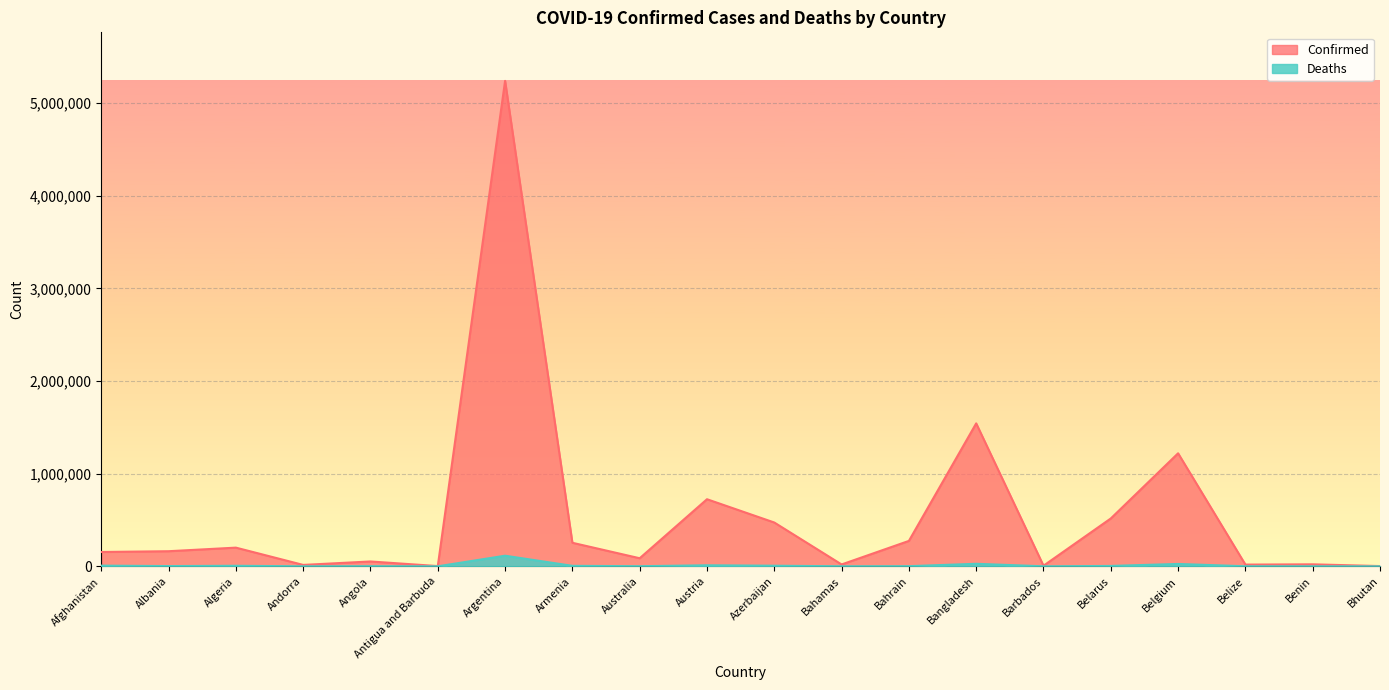

What is the label of the 13th point from the right?

Armenia